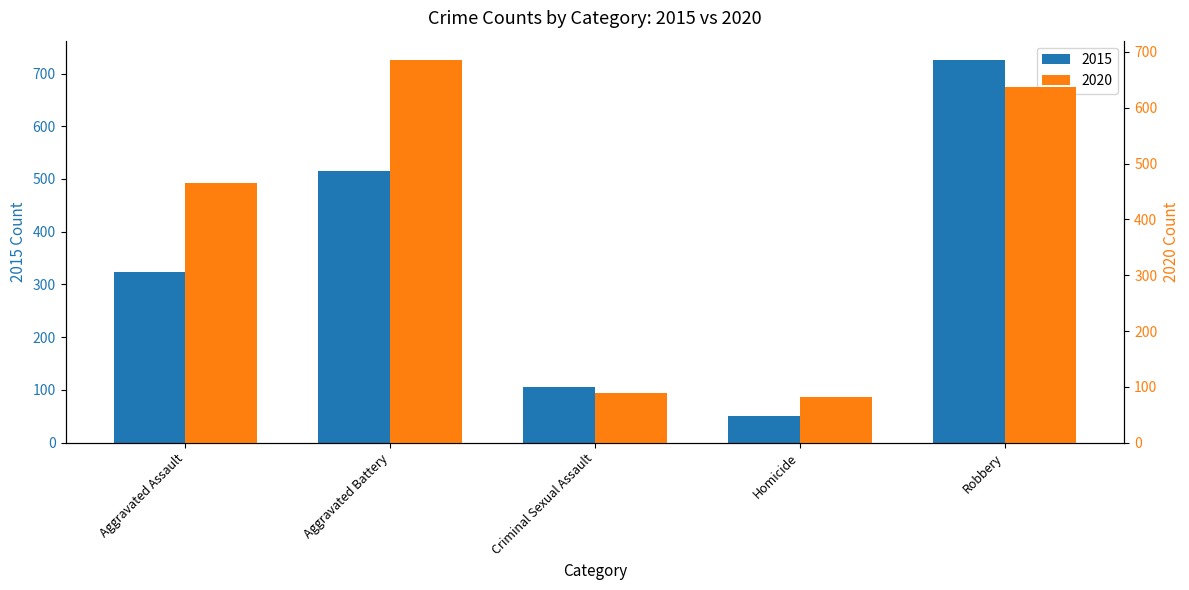

Which label corresponds to the smallest value in the chart?

Homicide